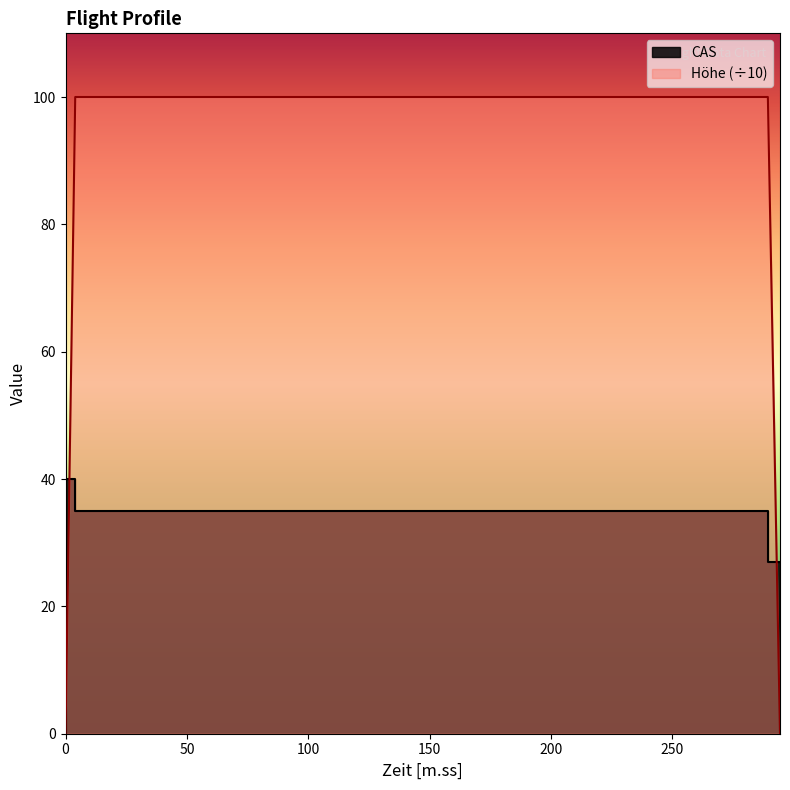

Which series has the largest total across all categories?

Höhe